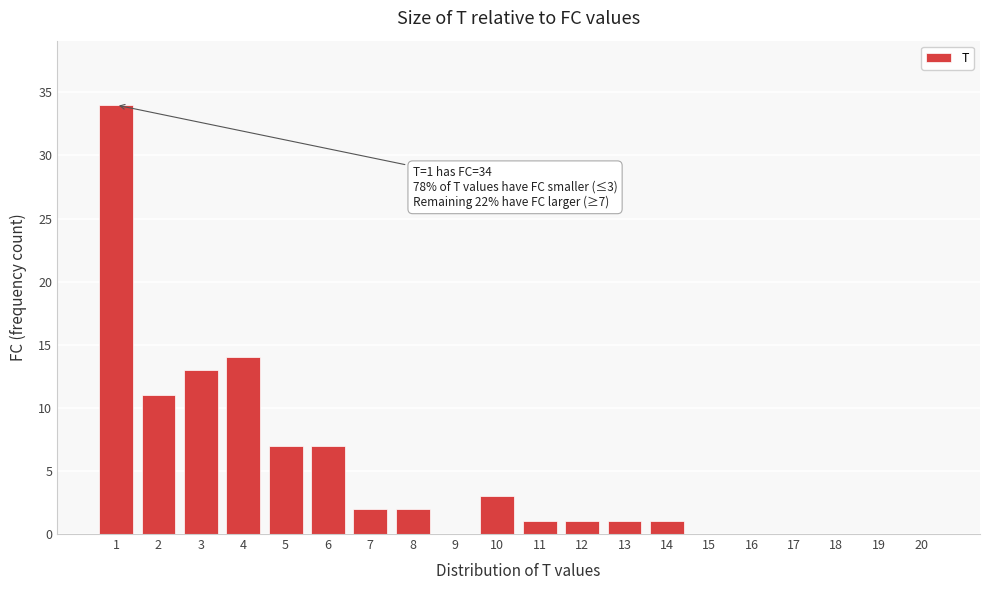

Reading left to right, list all the values displayed in this chart.

1=34	2=11	3=13	4=14	5=7	6=7	7=2	8=2	9=0	10=3	11=1	12=1	13=1	14=1	15=0	16=0	17=0	18=0	19=0	20=0